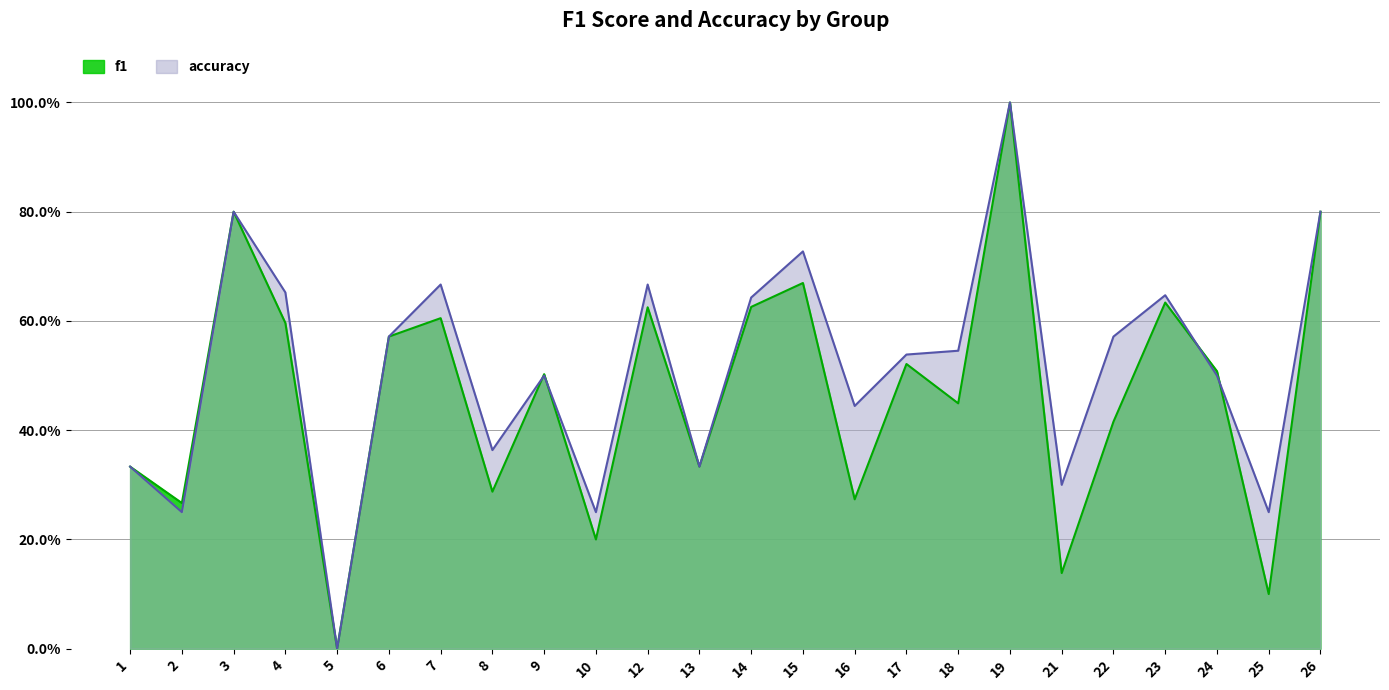

Reading left to right, transcribe all the data shown in this chart.

f1: 0.3	0.3	0.8	0.6	0.0	0.6	0.6	0.3	0.5	0.2	0.6	0.3	0.6	0.7	0.3	0.5	0.4	1.0	0.1	0.4	0.6	0.5	0.1	0.8
accuracy: 0.3	0.2	0.8	0.7	0.0	0.6	0.7	0.4	0.5	0.2	0.7	0.3	0.6	0.7	0.4	0.5	0.5	1.0	0.3	0.6	0.6	0.5	0.2	0.8